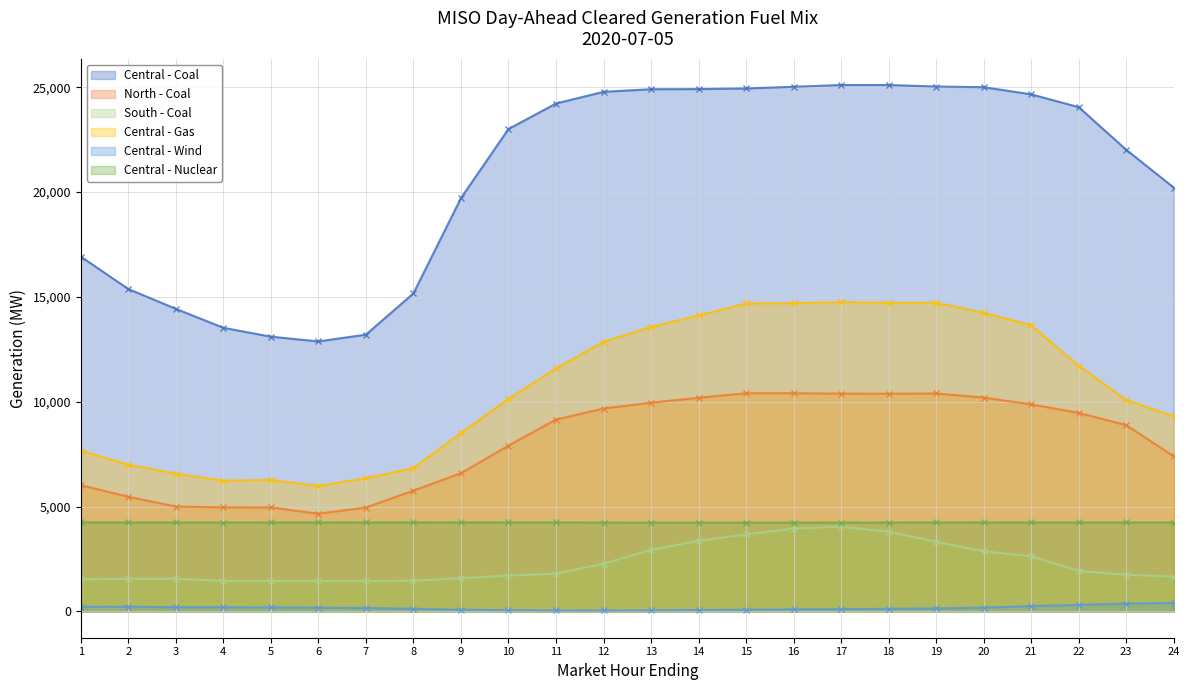

What is the difference between the Central - Coal values at 13 and 16?

116.7